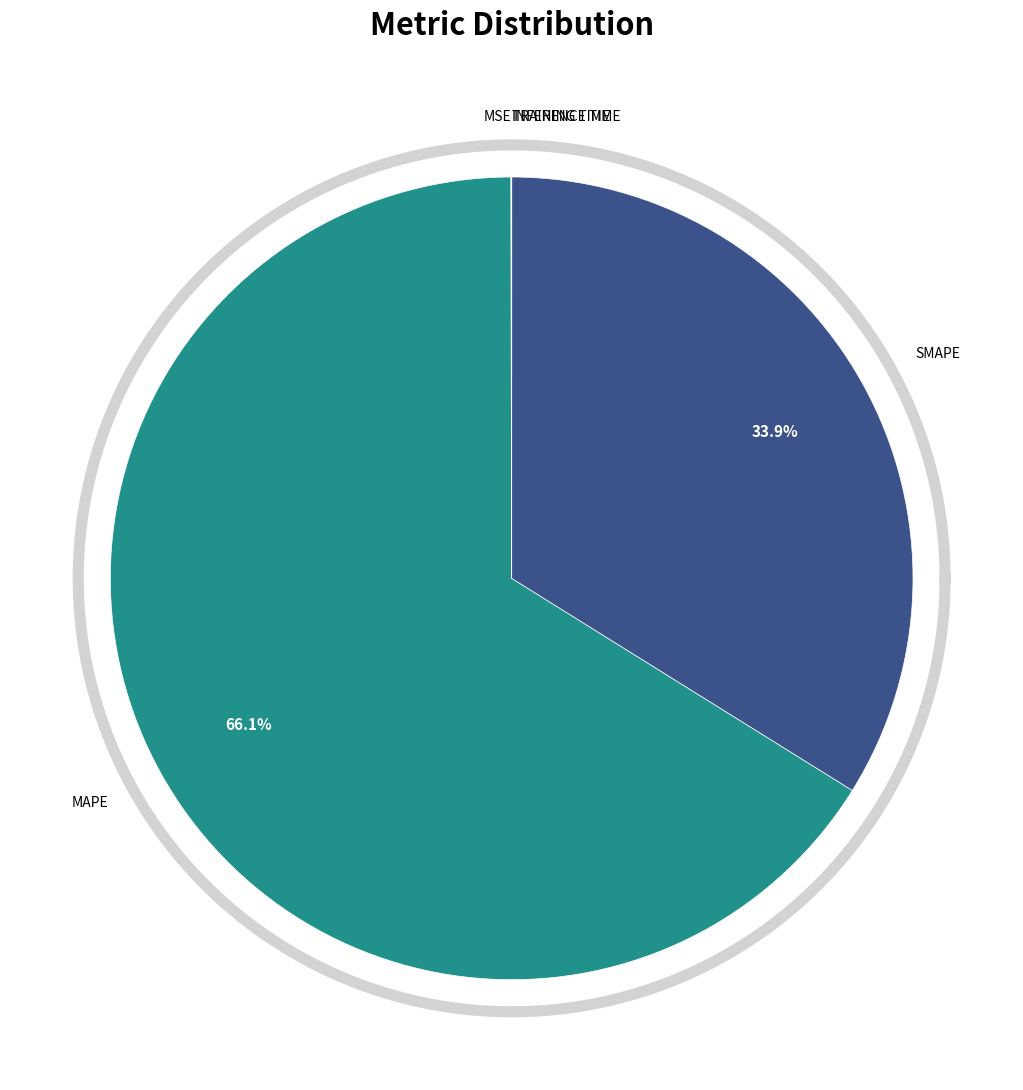

The MSE slice represents 1% of the pie. True or false?

False